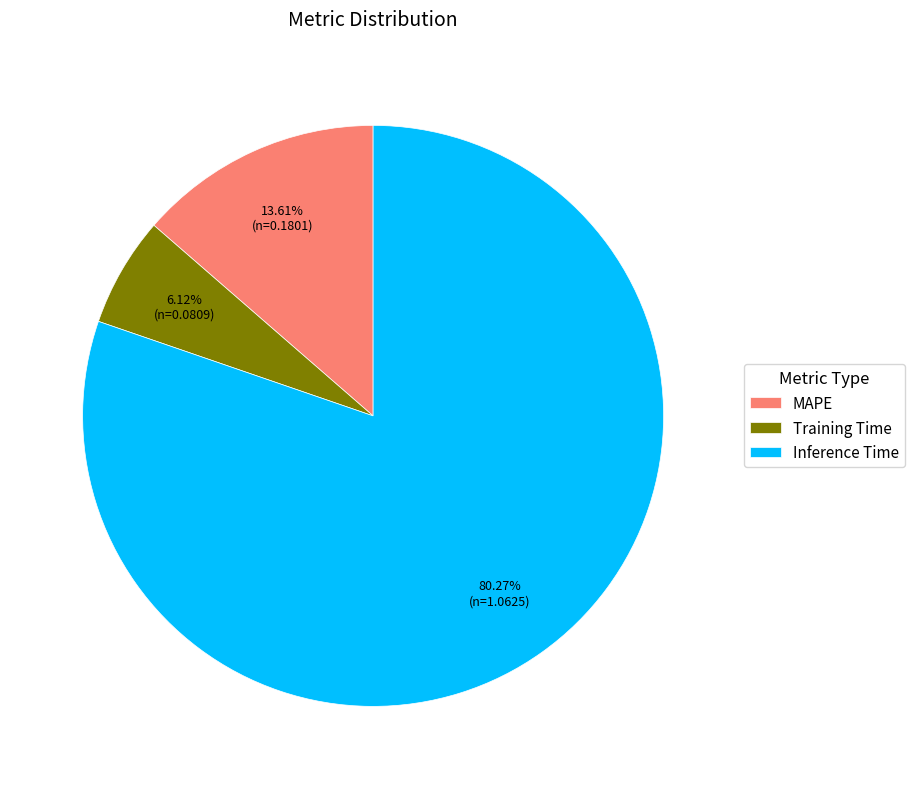

Which category accounts for the majority?

Inference Time